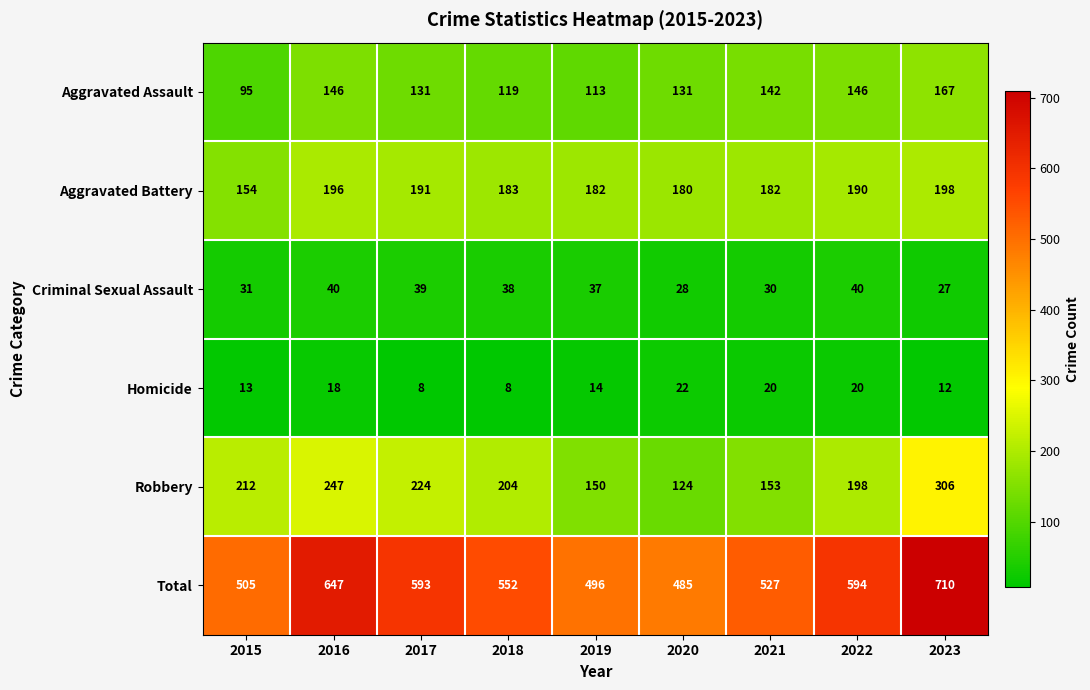

At how many categories does at least one series exceed 48?

9